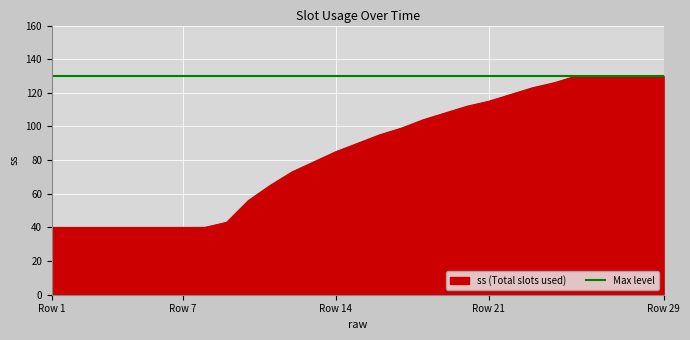

At which label is the value closest to 85?

Row 14